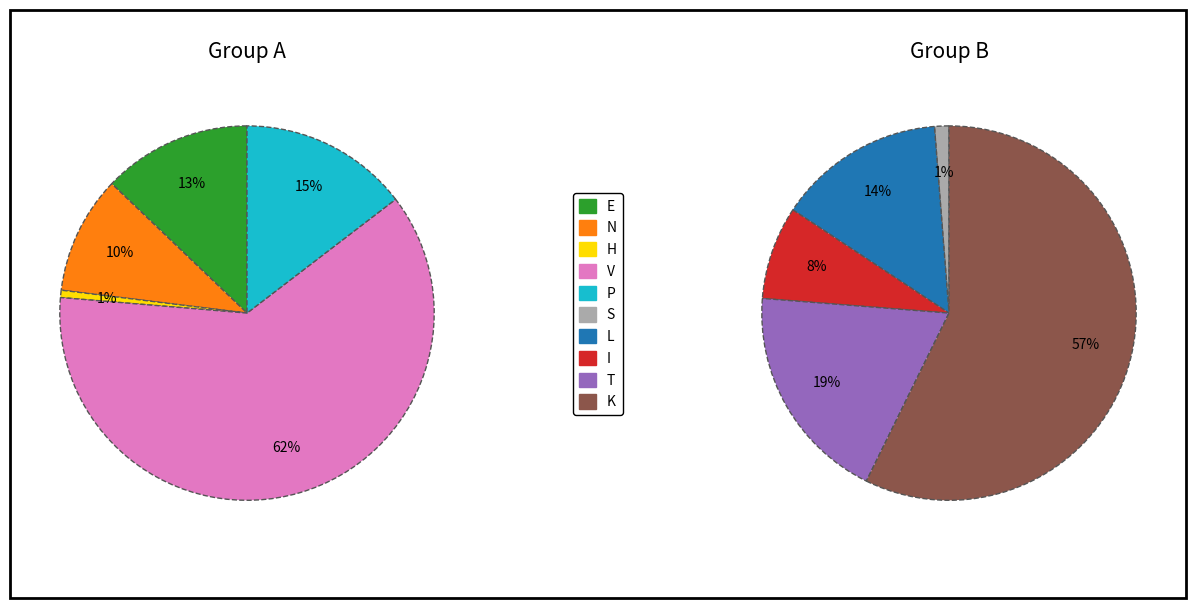

True or false: N accounts for 15% of the total.

False